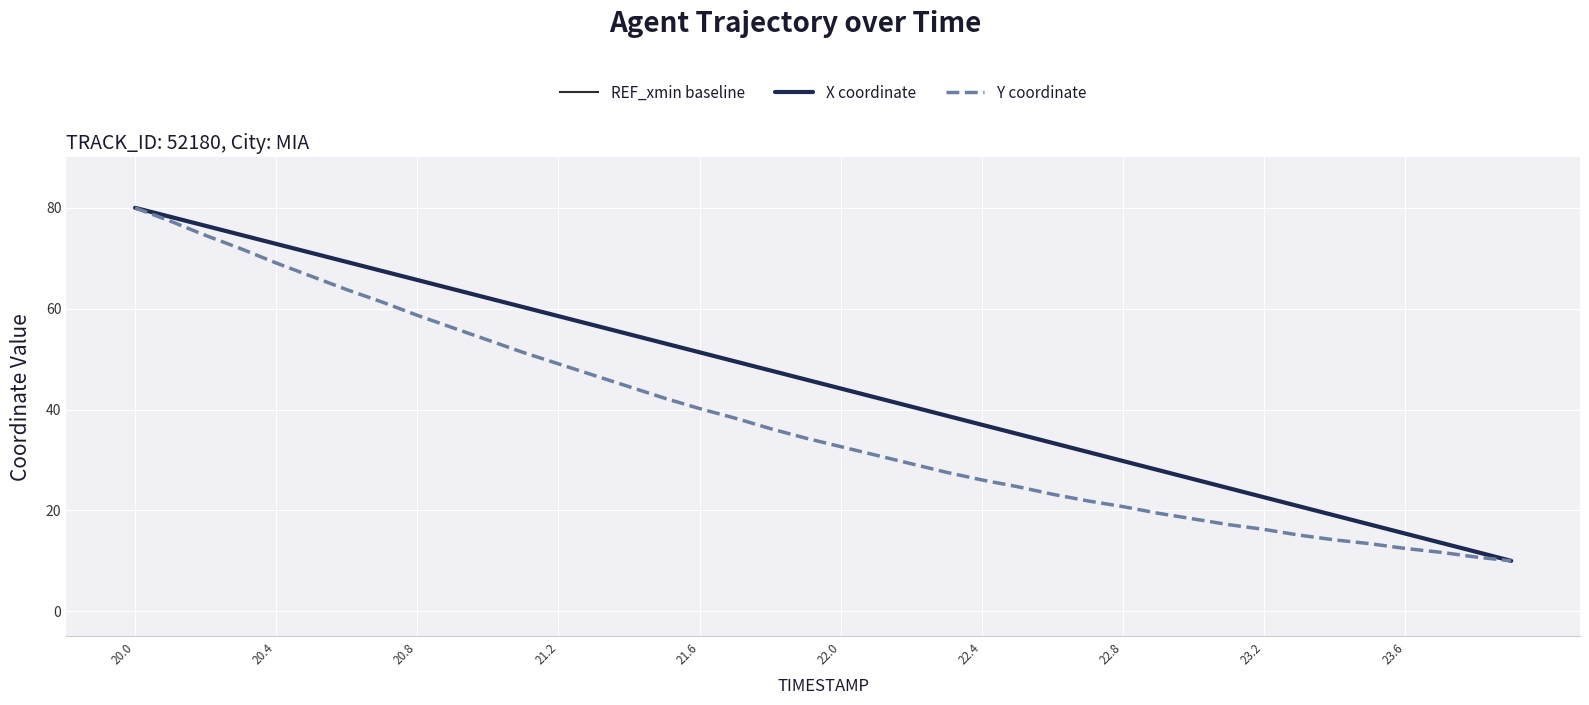

At which category is the sum across all series the highest?

20.0